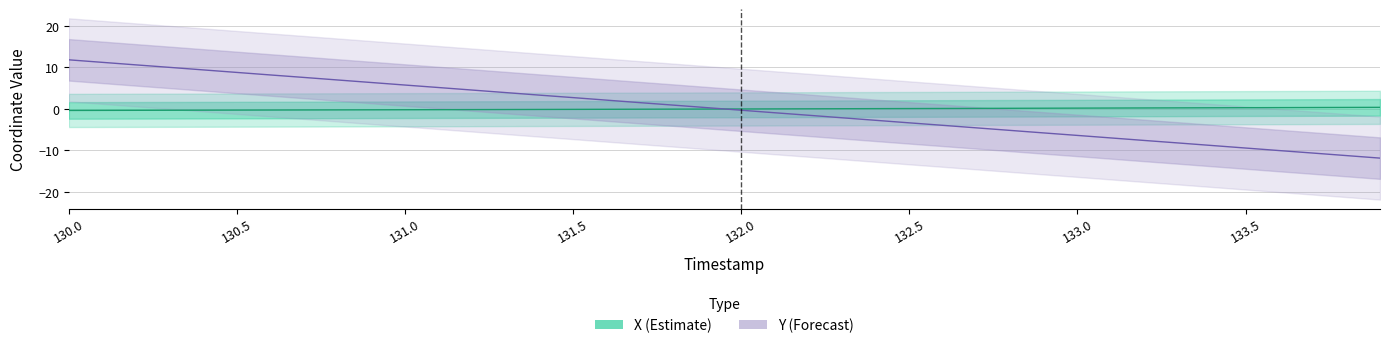

Reading left to right, transcribe all the data shown in this chart.

X (estimate): -0.4	-0.3	-0.3	-0.3	-0.3	-0.3	-0.3	-0.2	-0.2	-0.2	-0.2	-0.2	-0.2	-0.1	-0.1	-0.1	-0.1	-0.1	-0.0	-0.0	-0.0	0.0	0.0	0.1	0.1	0.1	0.1	0.1	0.2	0.2	0.2	0.2	0.2	0.3	0.3	0.3	0.3	0.3	0.4	0.4
Y (forecast): 11.8	11.2	10.6	10.0	9.4	8.8	8.2	7.6	7.0	6.4	5.8	5.2	4.6	3.9	3.3	2.7	2.1	1.5	0.9	0.3	-0.3	-0.9	-1.5	-2.1	-2.7	-3.3	-3.9	-4.6	-5.2	-5.8	-6.4	-7.0	-7.6	-8.2	-8.8	-9.4	-10.0	-10.6	-11.2	-11.8